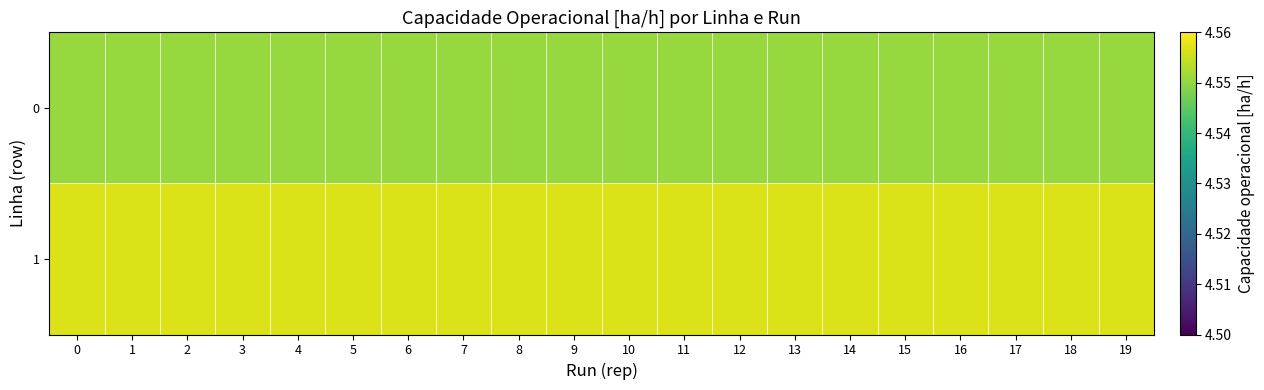

Rank the series at 18 from highest to lowest value.

1, 0